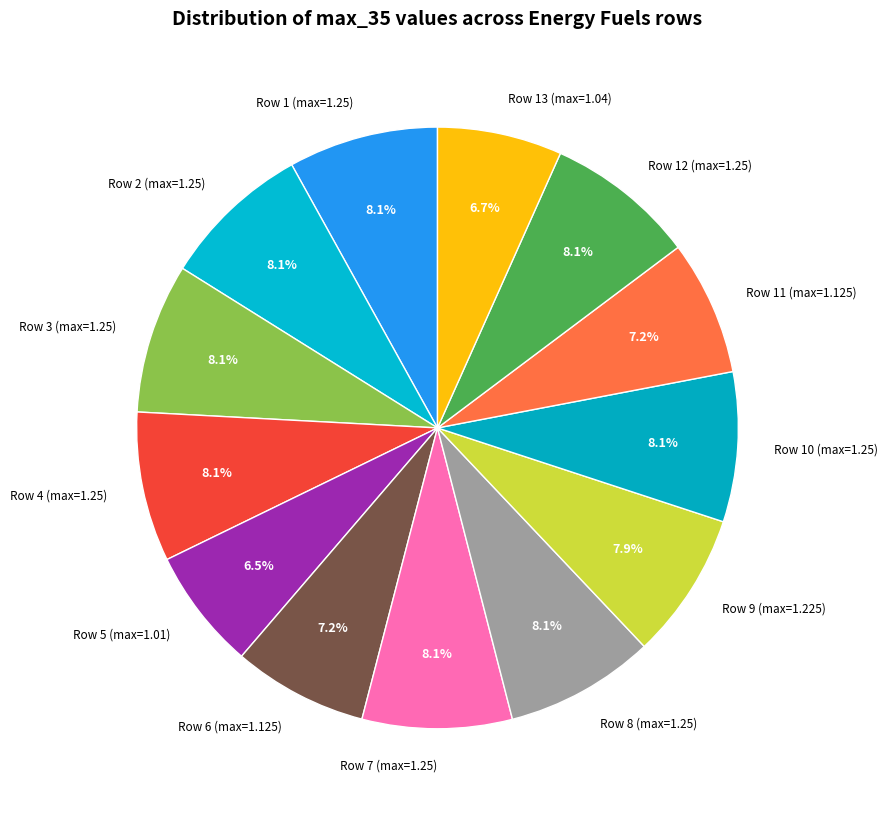

To the nearest percent, what is the difference between the Row 6 (max=1.125) and Row 9 (max=1.225) slice percentages?

1%